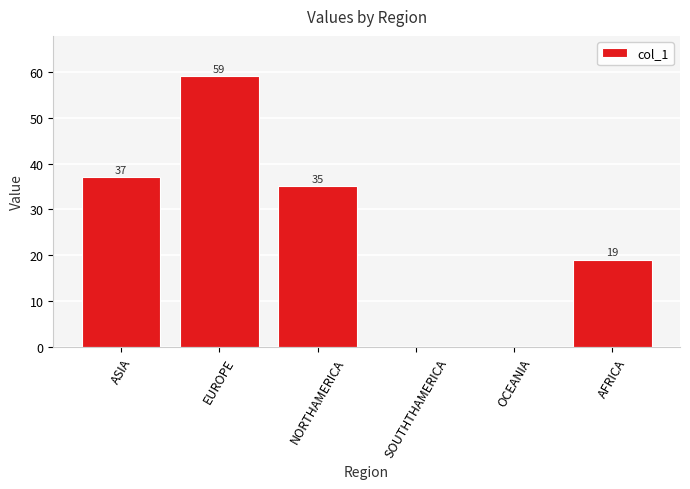

Reading right to left, list all the values displayed in this chart.

AFRICA=19	OCEANIA=0	SOUTHTHAMERICA=0	NORTHAMERICA=35	EUROPE=59	ASIA=37